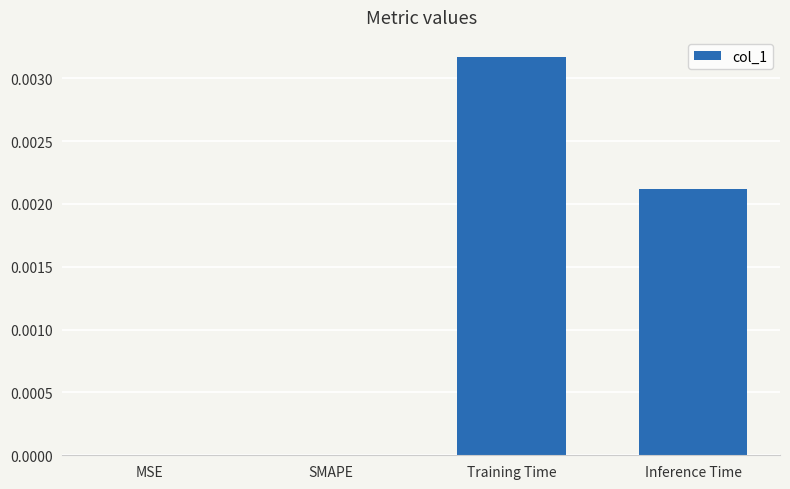

How many values are between 0 and 1?

4